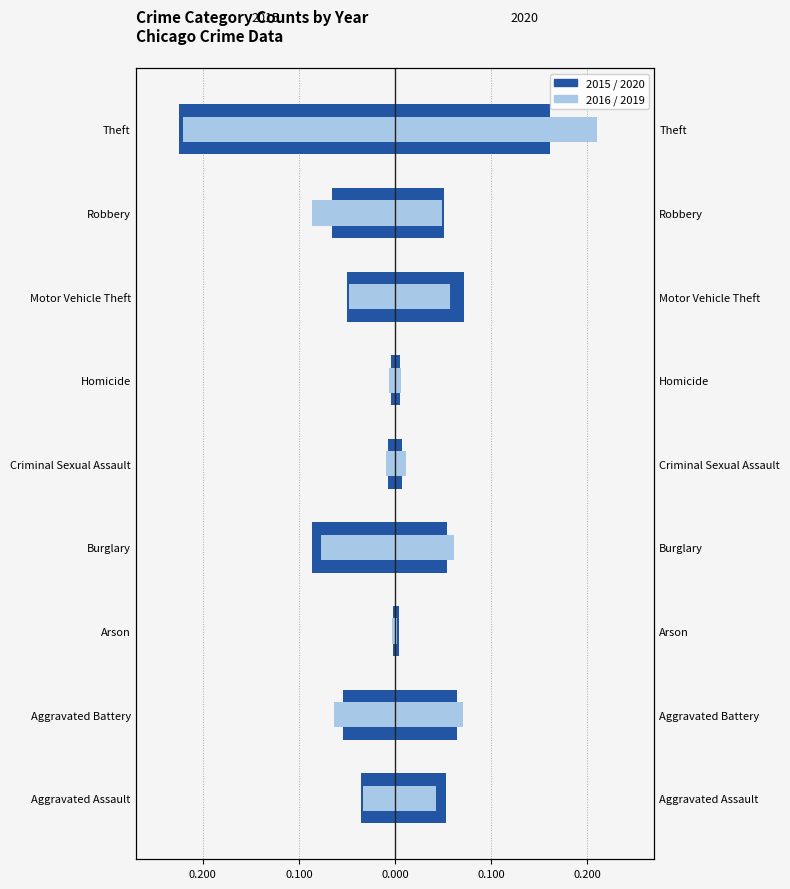

Is it true that 2016 equals -0.2 at Theft?

True